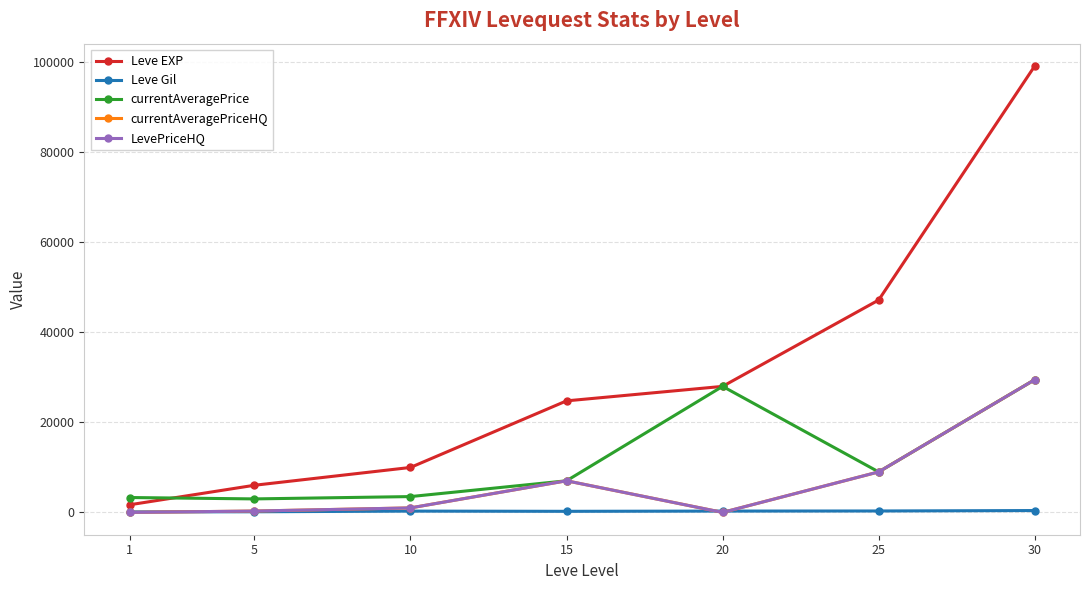

What is the minimum value for Leve Gil?

112